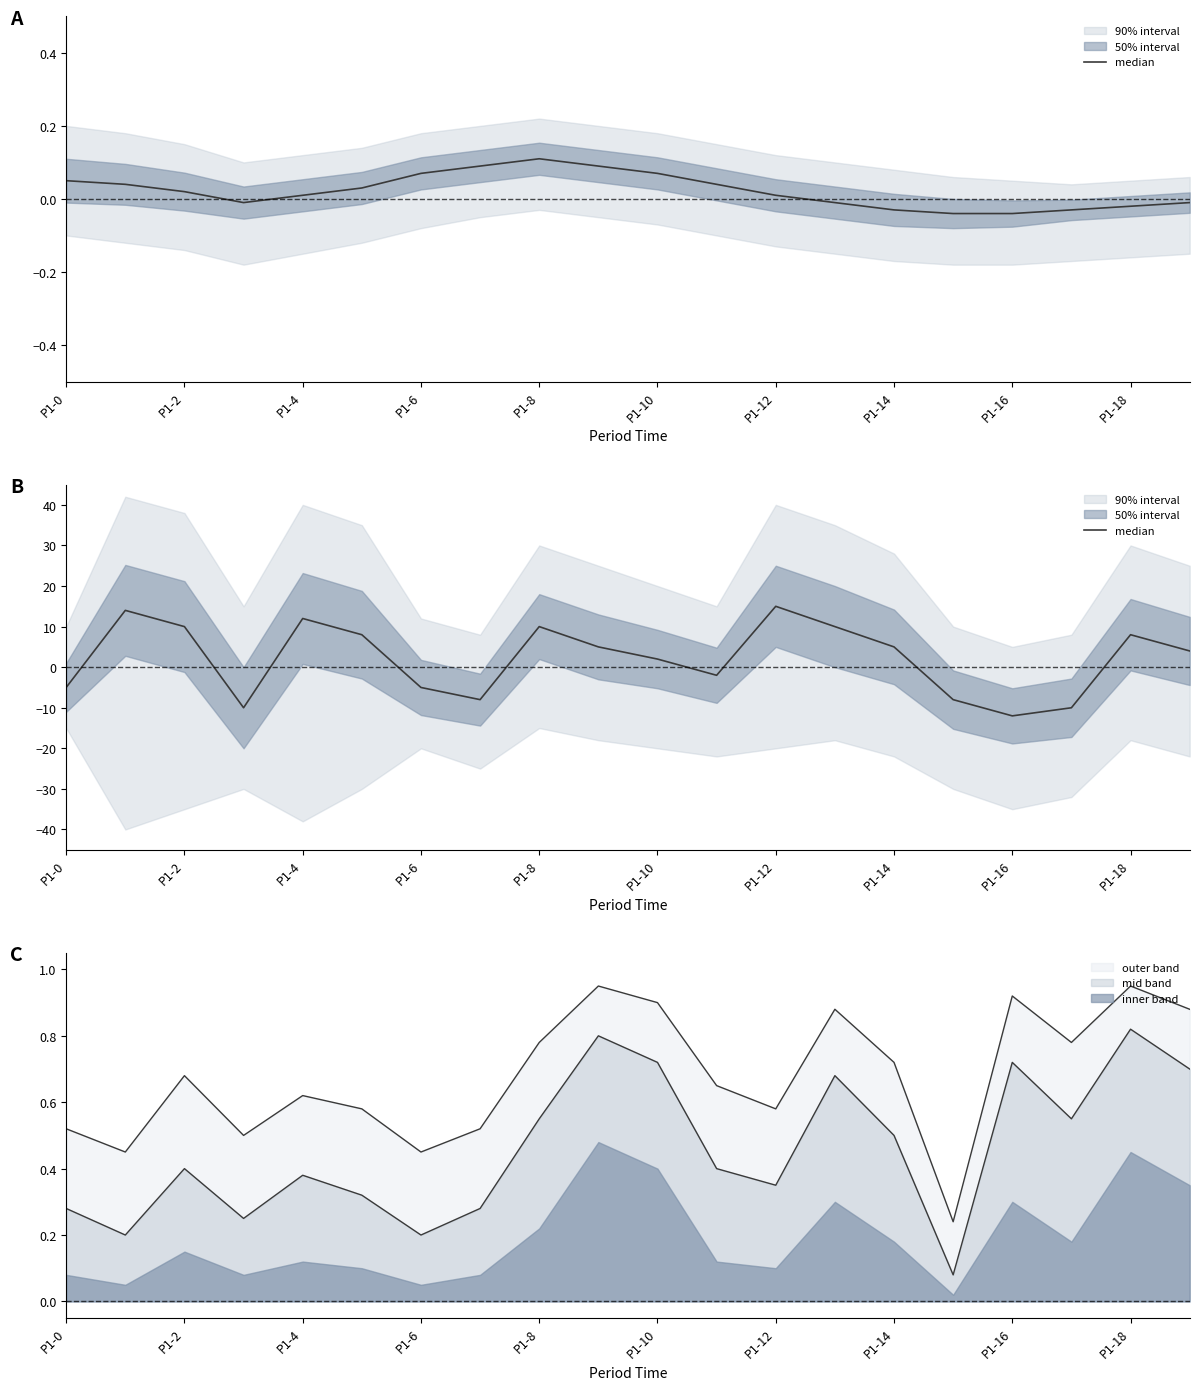

The outer band series shows 0.4 at P1-2. True or false?

False